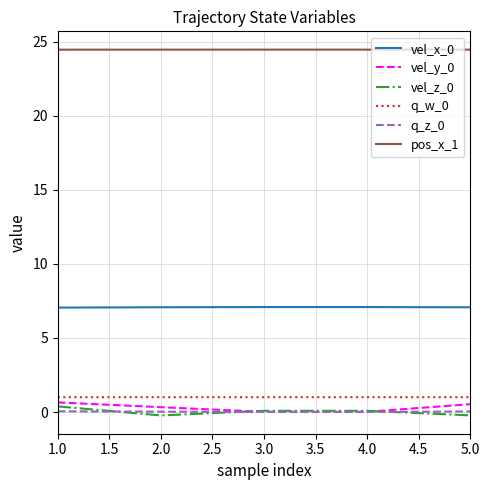

True or false: pos_x_1 and vel_z_0 cross at least once.

False